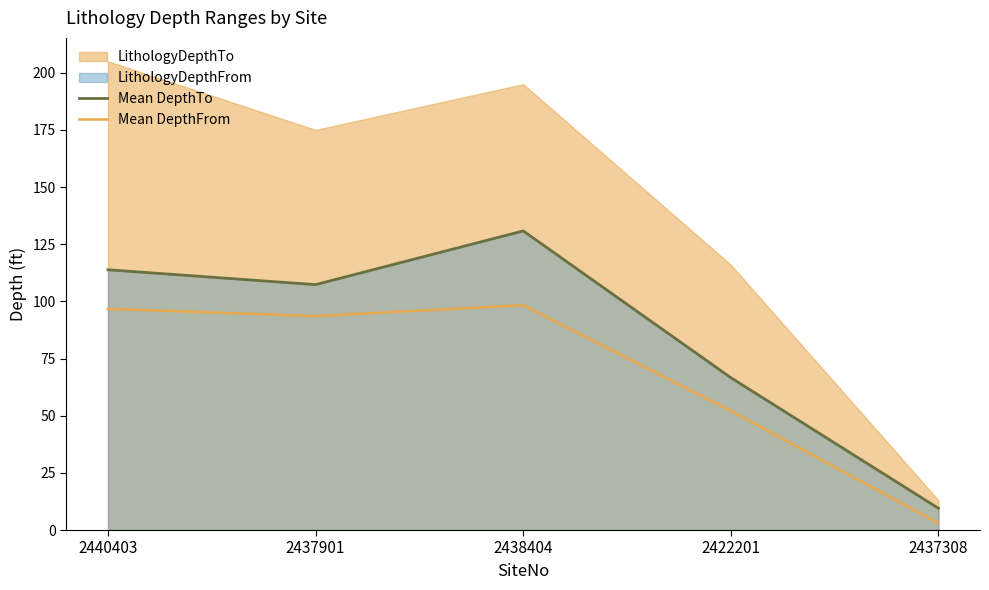

Where is Mean DepthTo nearest to the value 70?

2422201